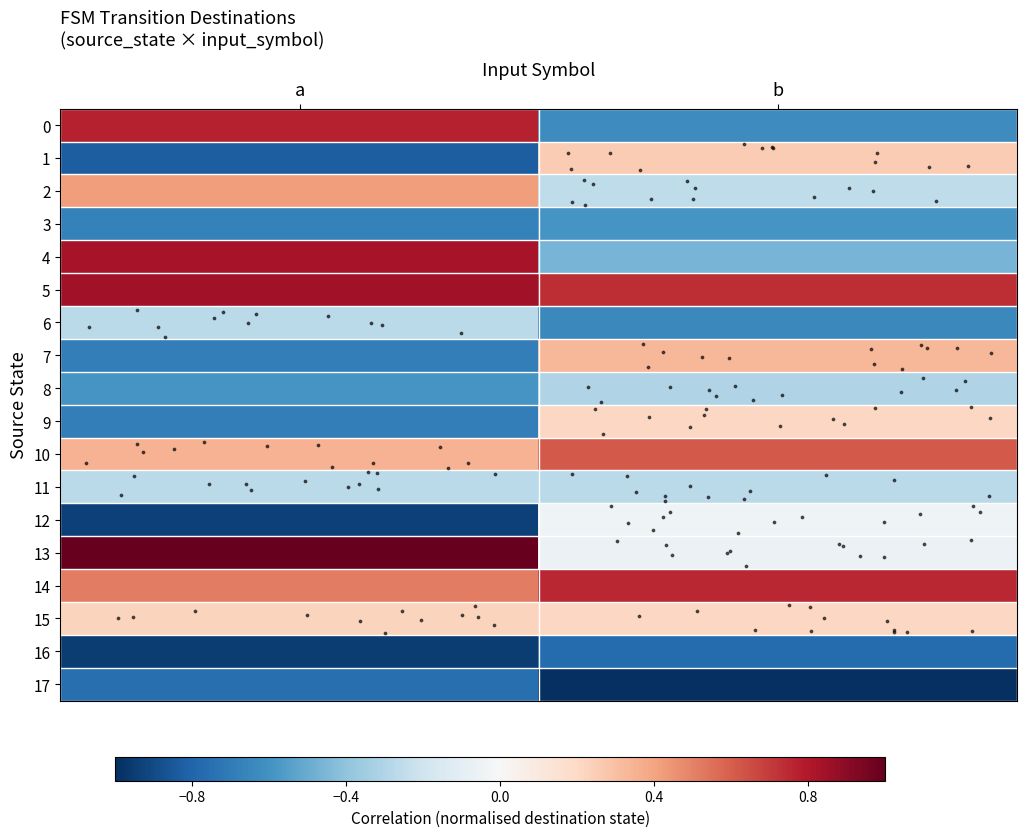

Reading right to left, extract all data points from this chart.

row_0: -0.6	0.8
row_1: 0.3	-0.8
row_2: -0.3	0.4
row_3: -0.6	-0.7
row_4: -0.5	0.8
row_5: 0.7	0.8
row_6: -0.6	-0.3
row_7: 0.3	-0.7
row_8: -0.3	-0.6
row_9: 0.2	-0.7
row_10: 0.6	0.3
row_11: -0.3	-0.3
row_12: -0.0	-0.9
row_13: -0.1	1.0
row_14: 0.8	0.5
row_15: 0.2	0.2
row_16: -0.8	-1.0
row_17: -1.0	-0.8